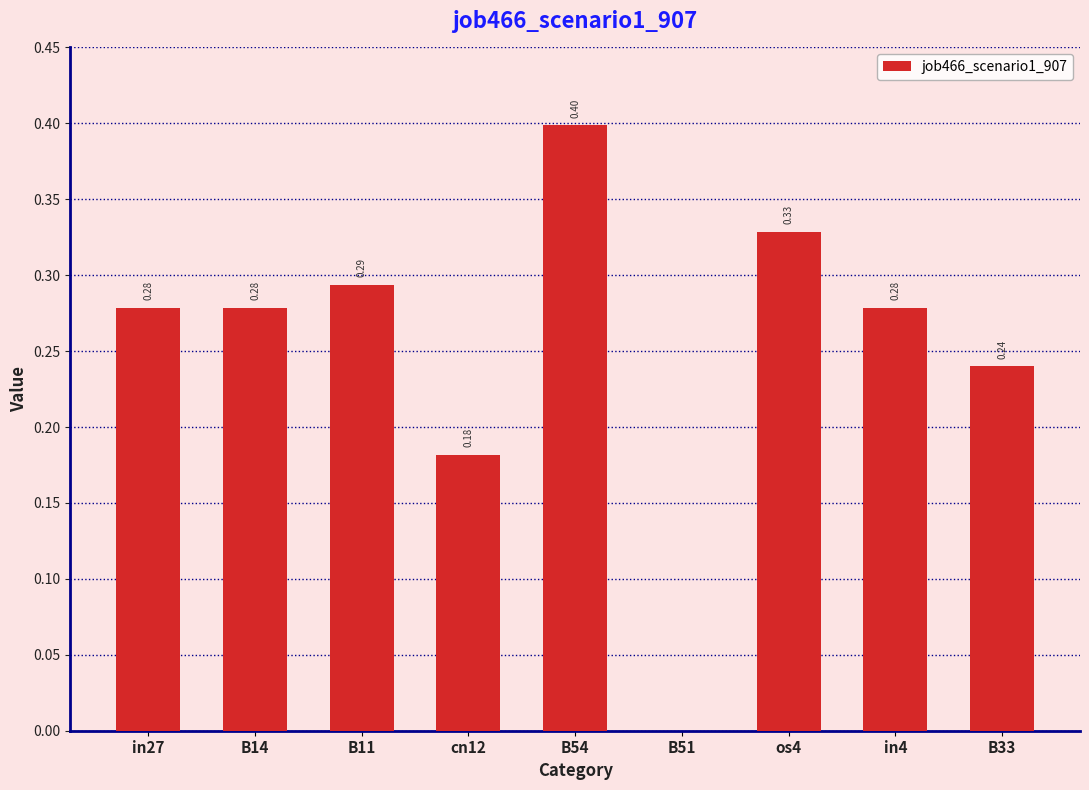

What is the difference between the values at os4 and B54?

0.1